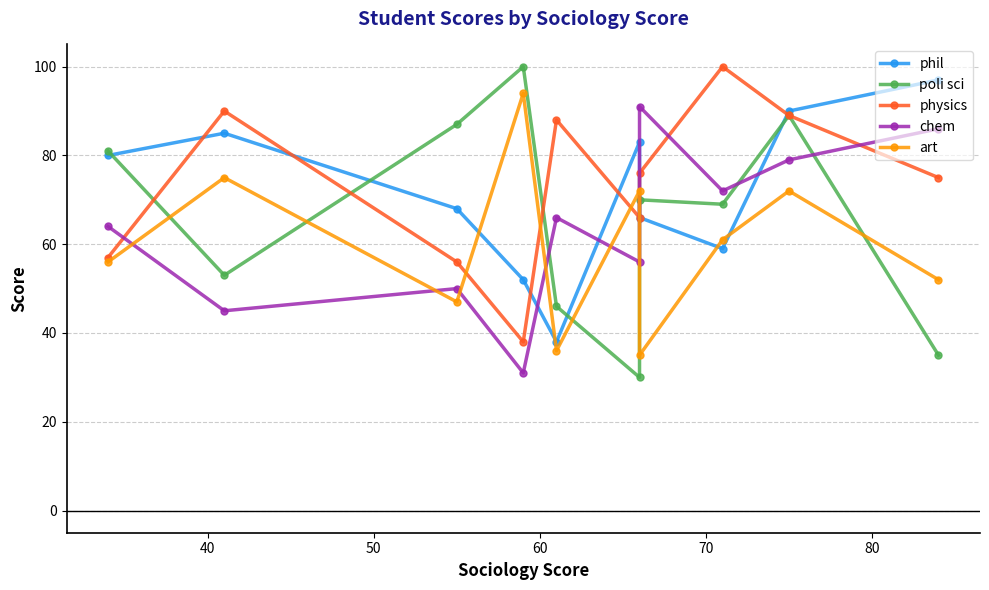

What is the highest value of the physics series?

100